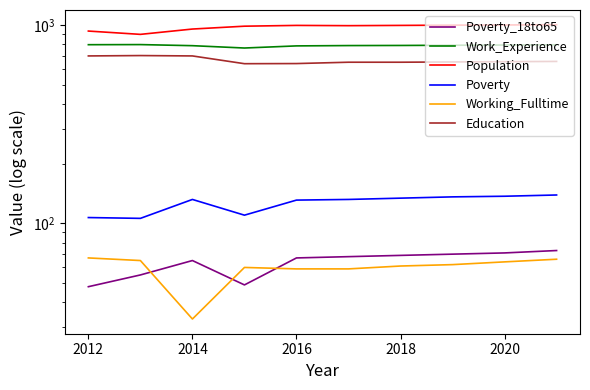

Reading right to left, extract all data points from this chart.

Poverty_18to65: 73	71	70	69	68	67	49	65	55	48
Work_Experience: 793	791	789	787	786	783	764	785	795	794
Population: 1001	998	996	993	990	993	984	952	895	930
Poverty: 139	137	136	134	132	131	110	132	106	107
Working_Fulltime: 66	64	62	61	59	59	60	33	65	67
Education: 654	652	650	648	648	638	637	697	700	697